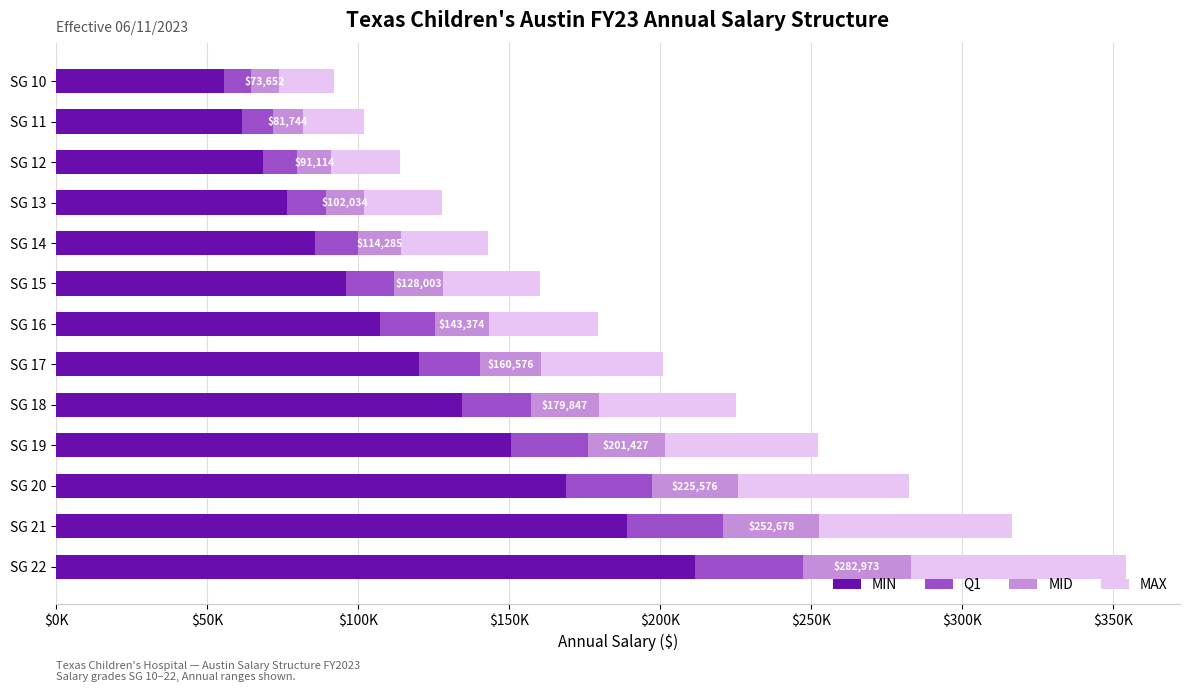

What are all the series names shown in the legend?

MIN, Q1, MID, MAX